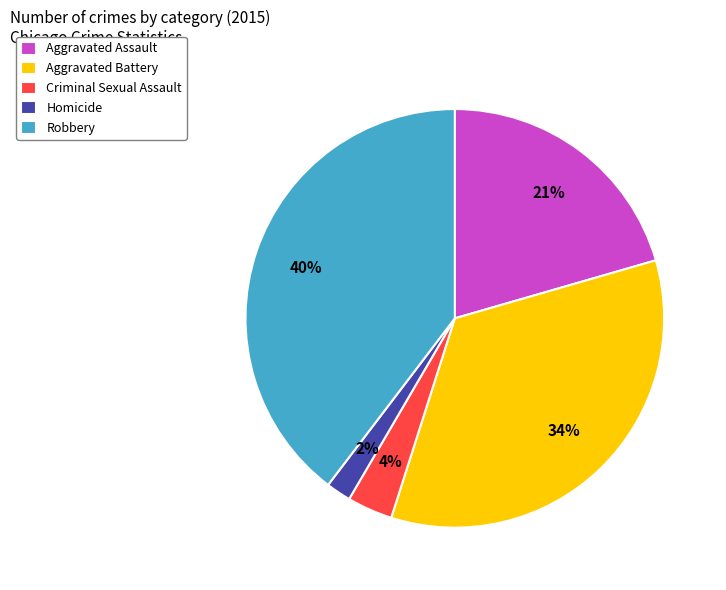

To the nearest percent, what portion does Homicide represent?

2%